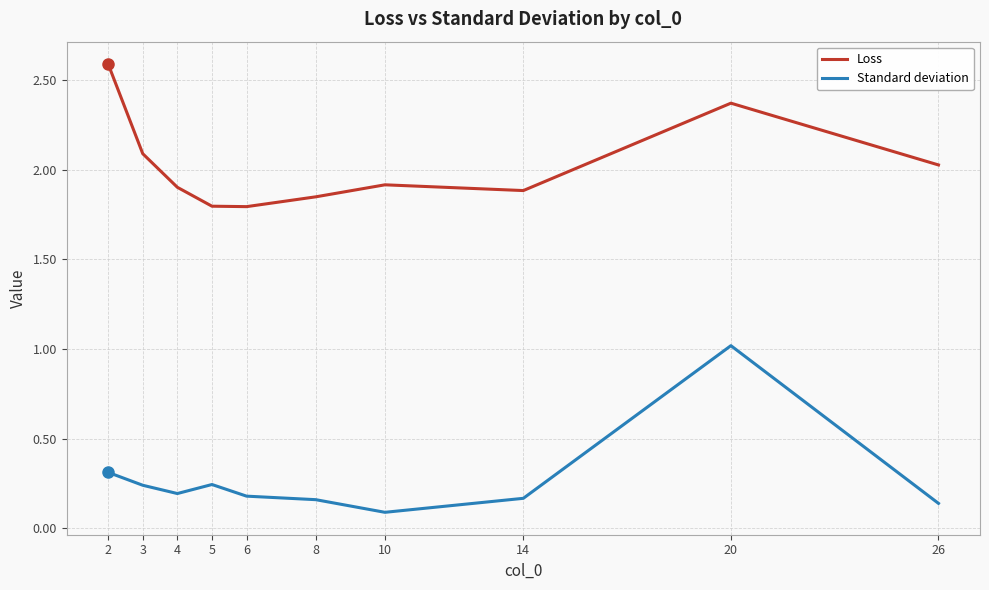

The value of Loss at 2 is 2.6. True or false?

True